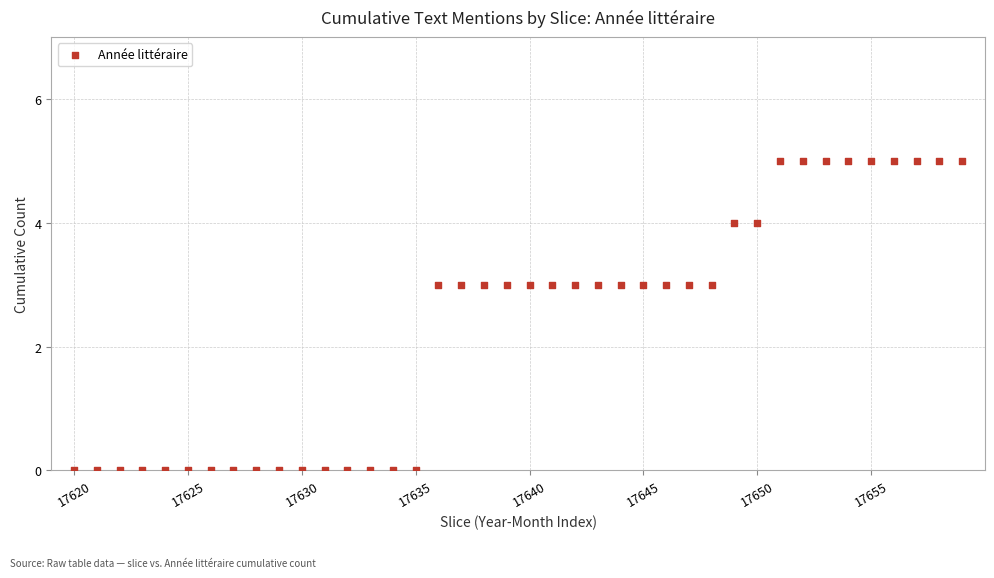

What is the range of X values (max minus min)?

39